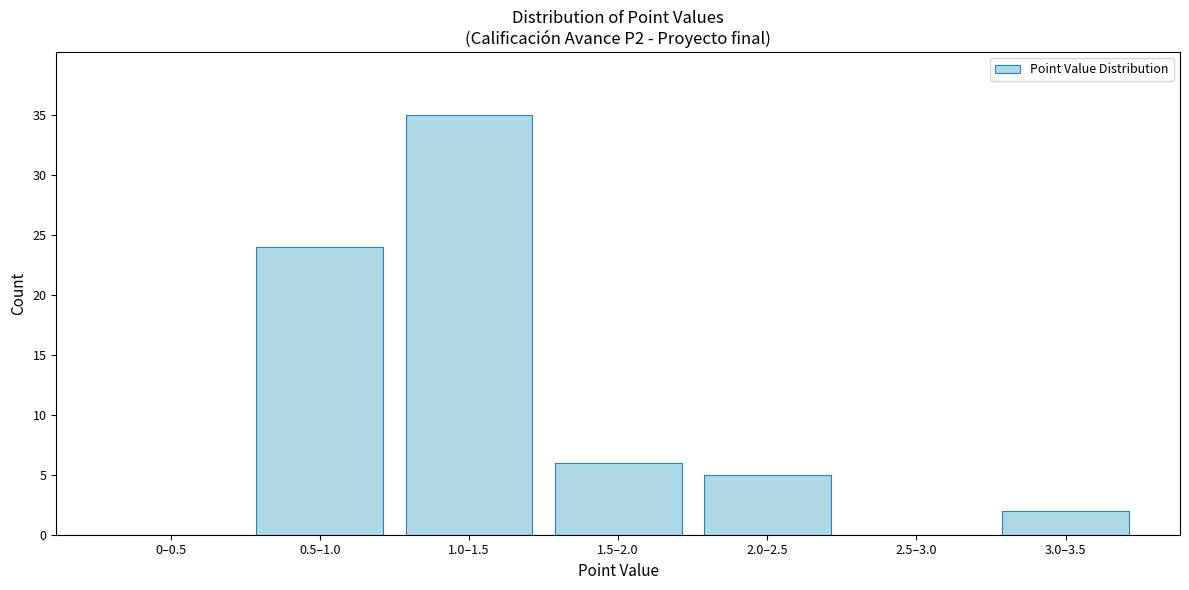

Reading left to right, extract all data points from this chart.

0–0.5=0	0.5–1.0=24	1.0–1.5=35	1.5–2.0=6	2.0–2.5=5	2.5–3.0=0	3.0–3.5=2